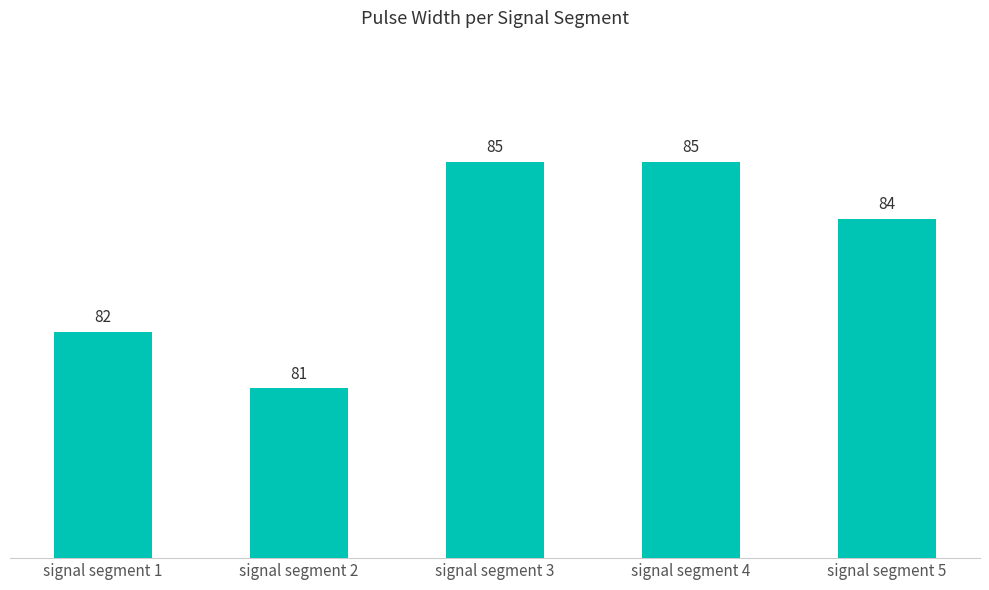

What is the change in value from signal segment 3 to signal segment 5?

-1